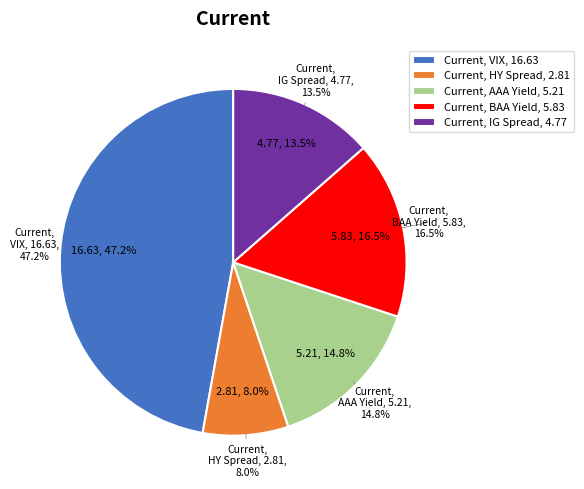

How many slices are in this pie chart?

5